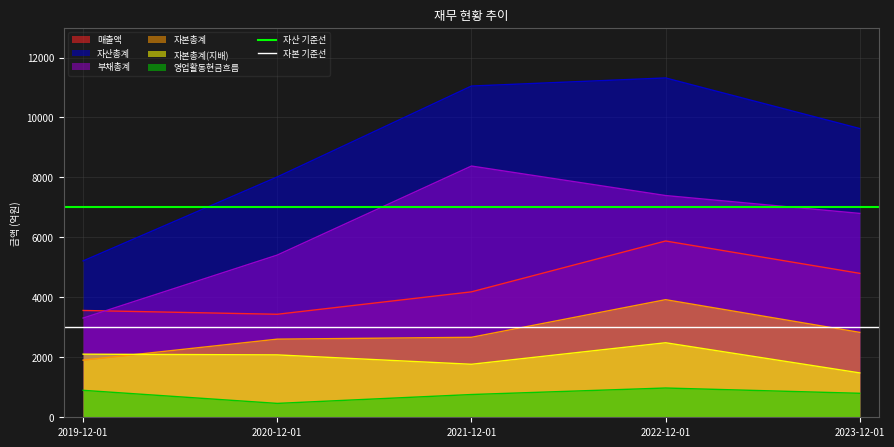

Is it true that 자본 기준선 equals 4517 at 2019-12-01?

False